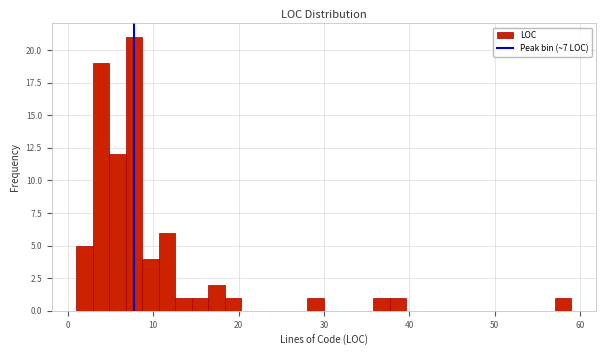

Around what value on the x-axis is the tallest bar? Give the approximate position of its centre, as read against the axis.

8